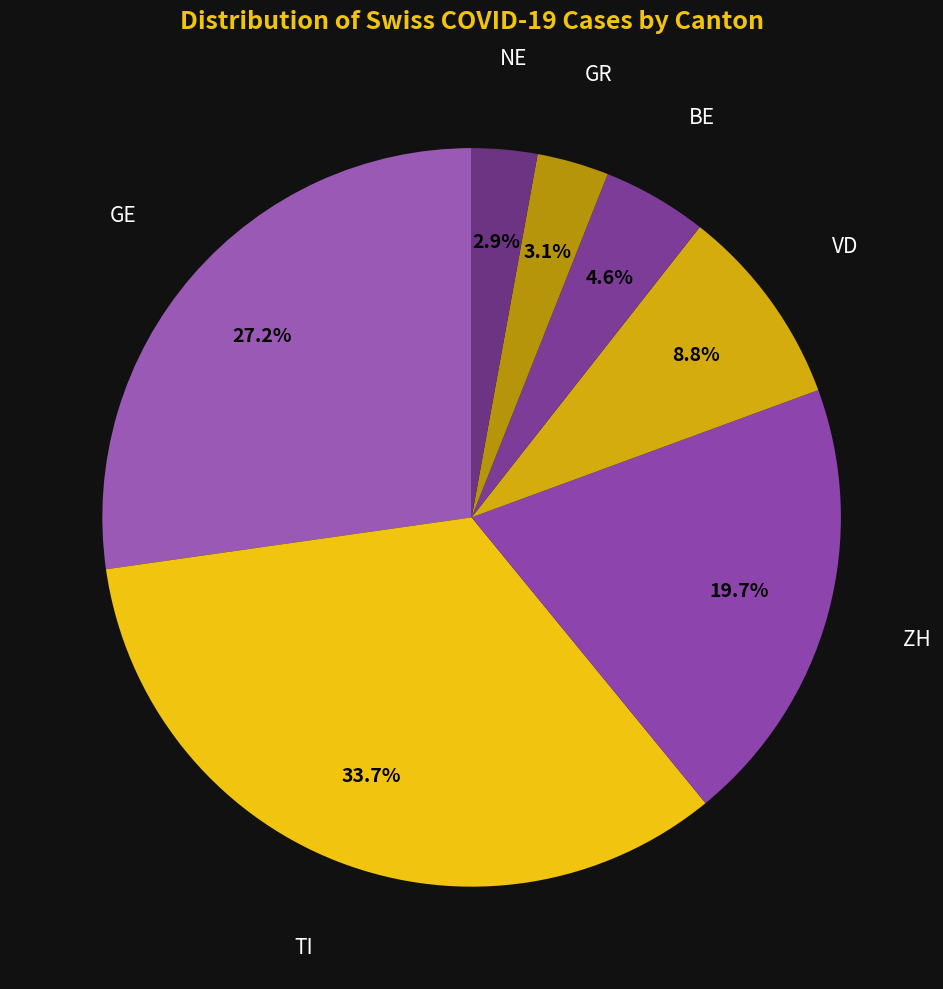

Count the number of slices in the pie.

7